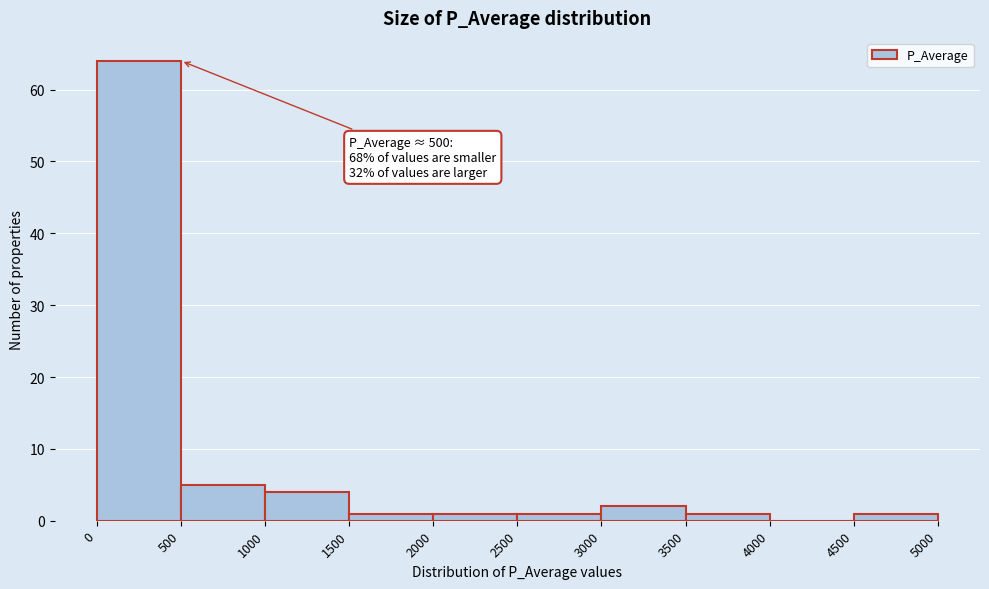

Which range on the x-axis has the tallest bar?

0 to 500